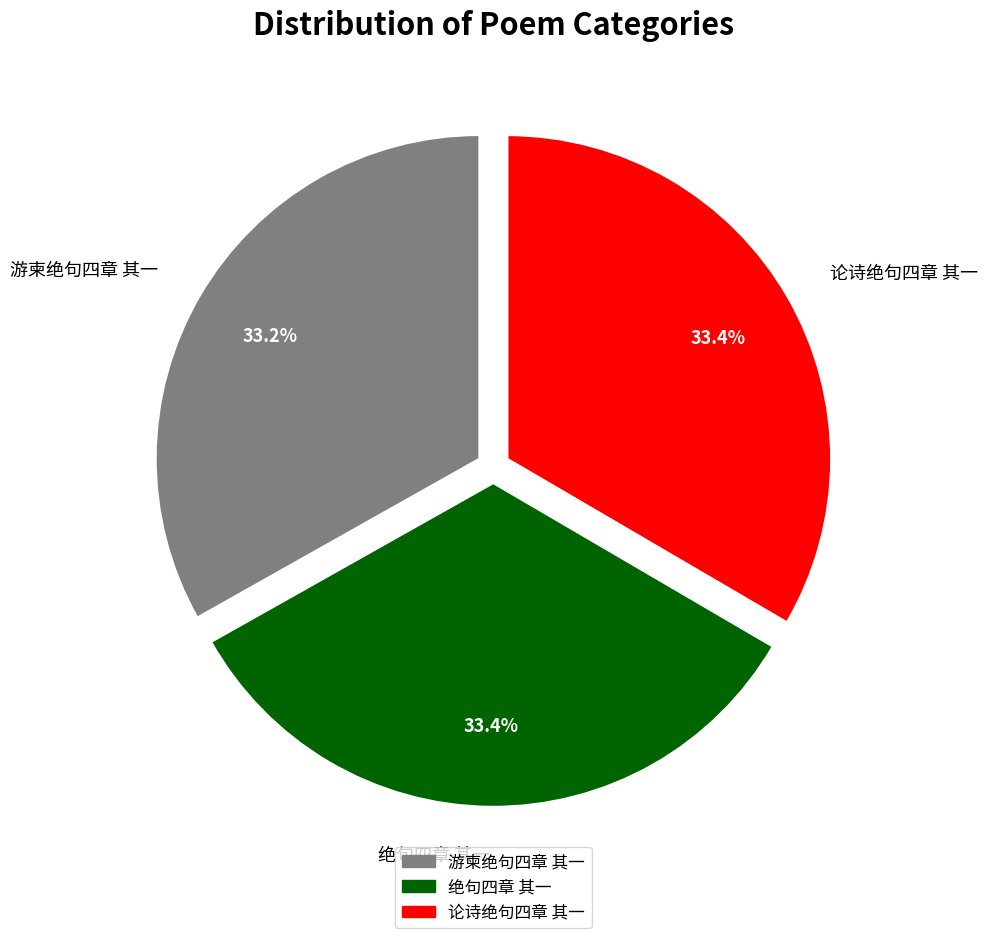

To the nearest percent, what is the combined percentage of 论诗绝句四章 其一 and 游柬绝句四章 其一?

67%